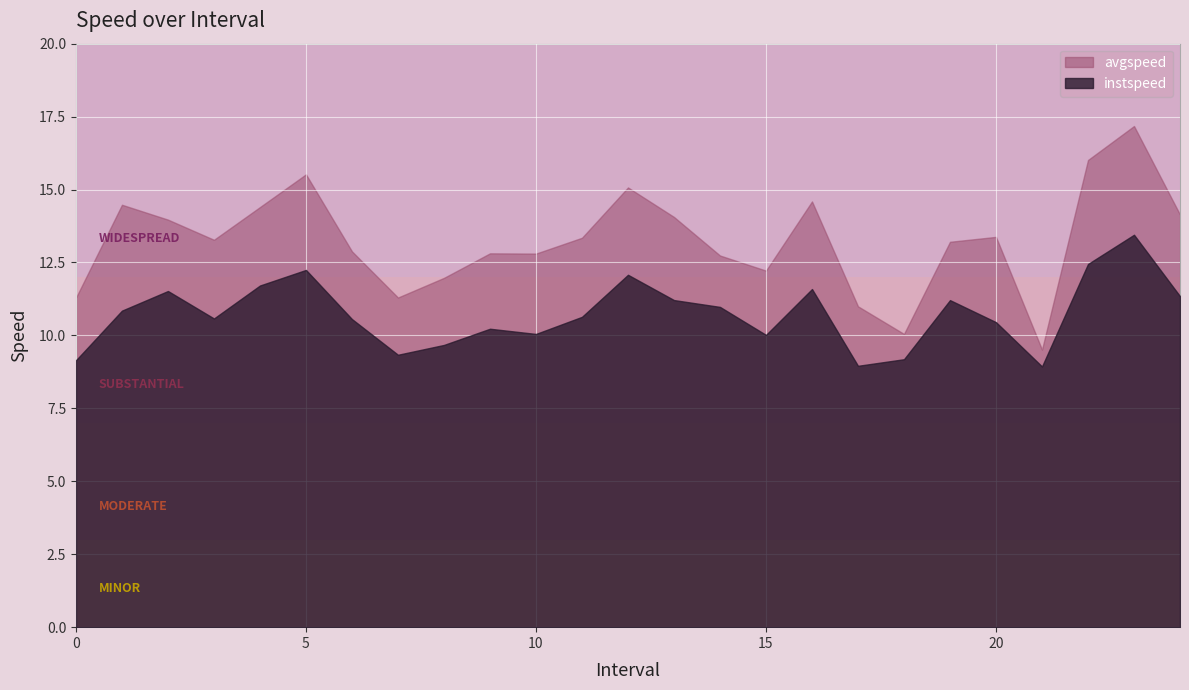

Is the value of instspeed at 20.0 greater than the value of avgspeed at 0.0?

No